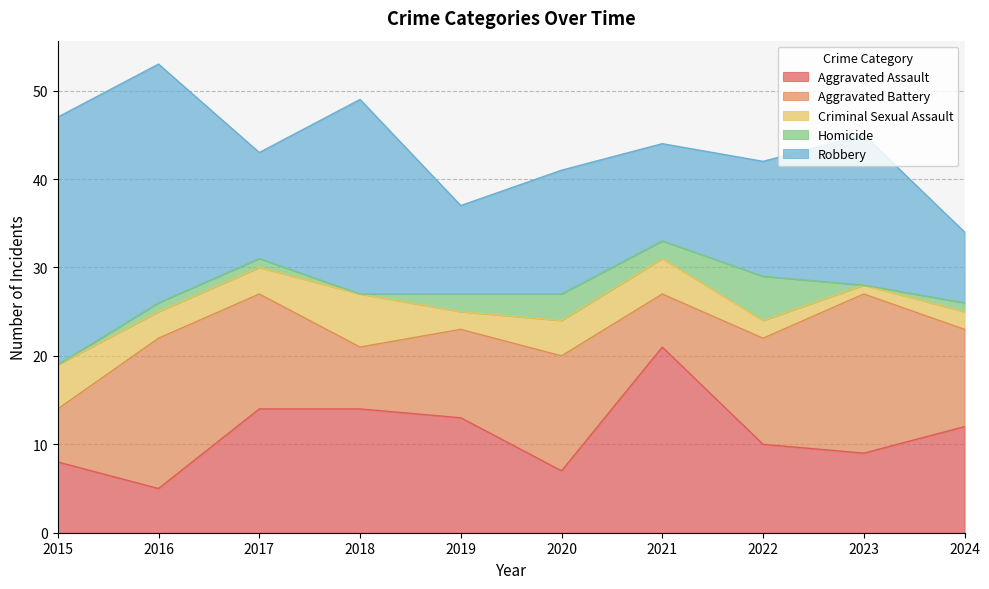

What are all the series names shown in the legend?

Aggravated Assault, Aggravated Battery, Criminal Sexual Assault, Homicide, Robbery